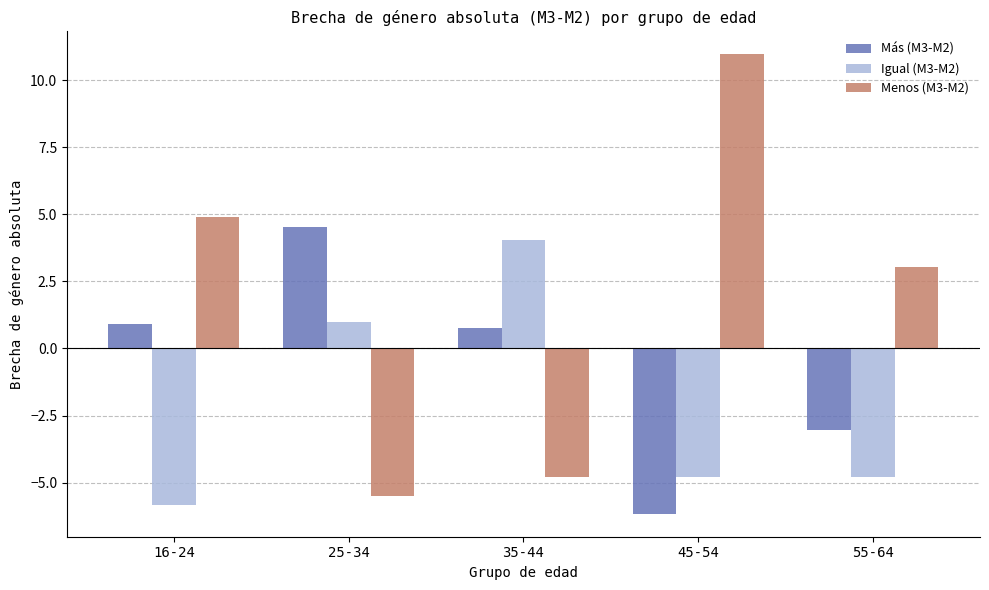

Which series has the largest range (max minus min)?

Menos (M3-M2)